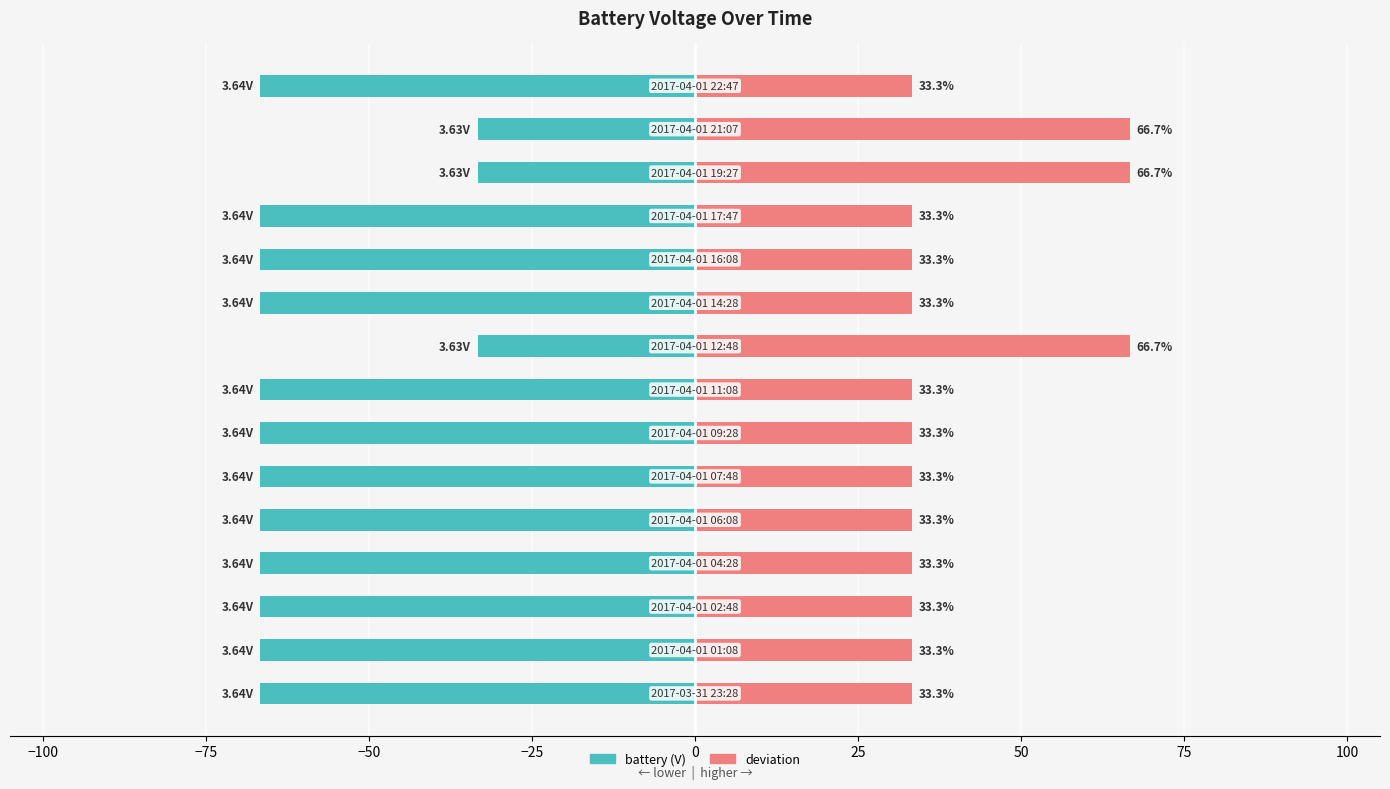

What is the greatest value displayed?

66.7